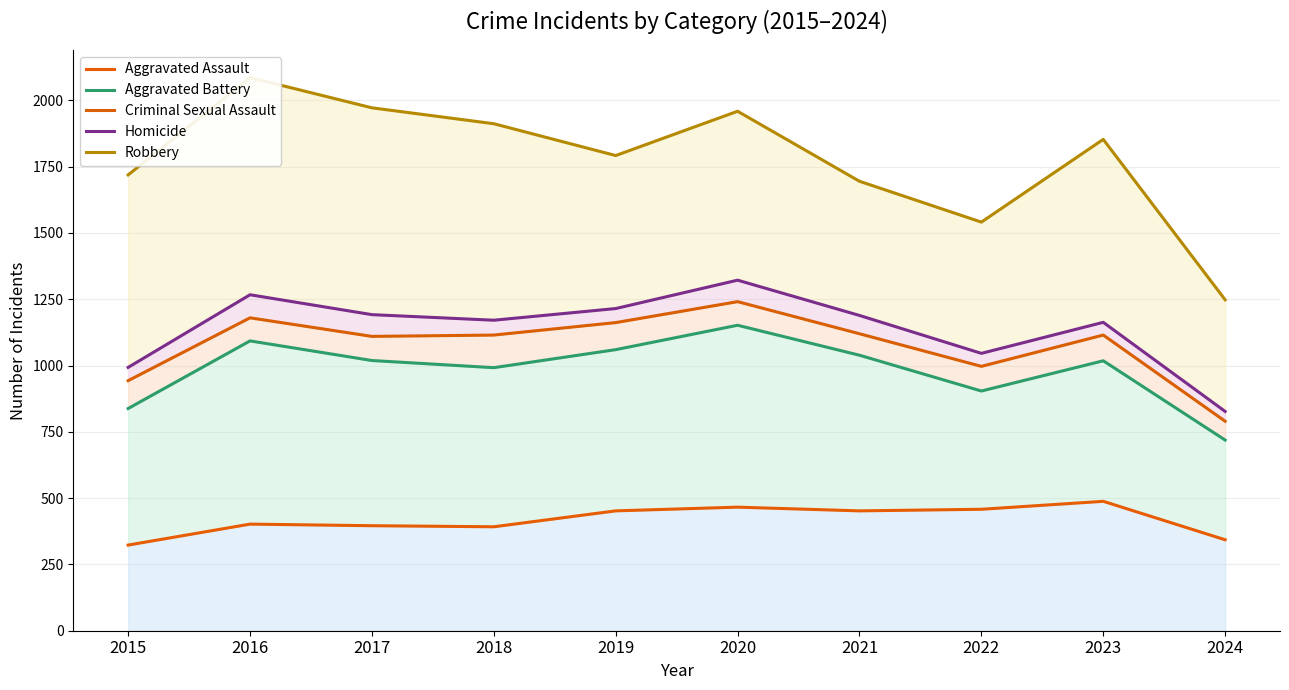

The value of Robbery at 2022 is 699. True or false?

False